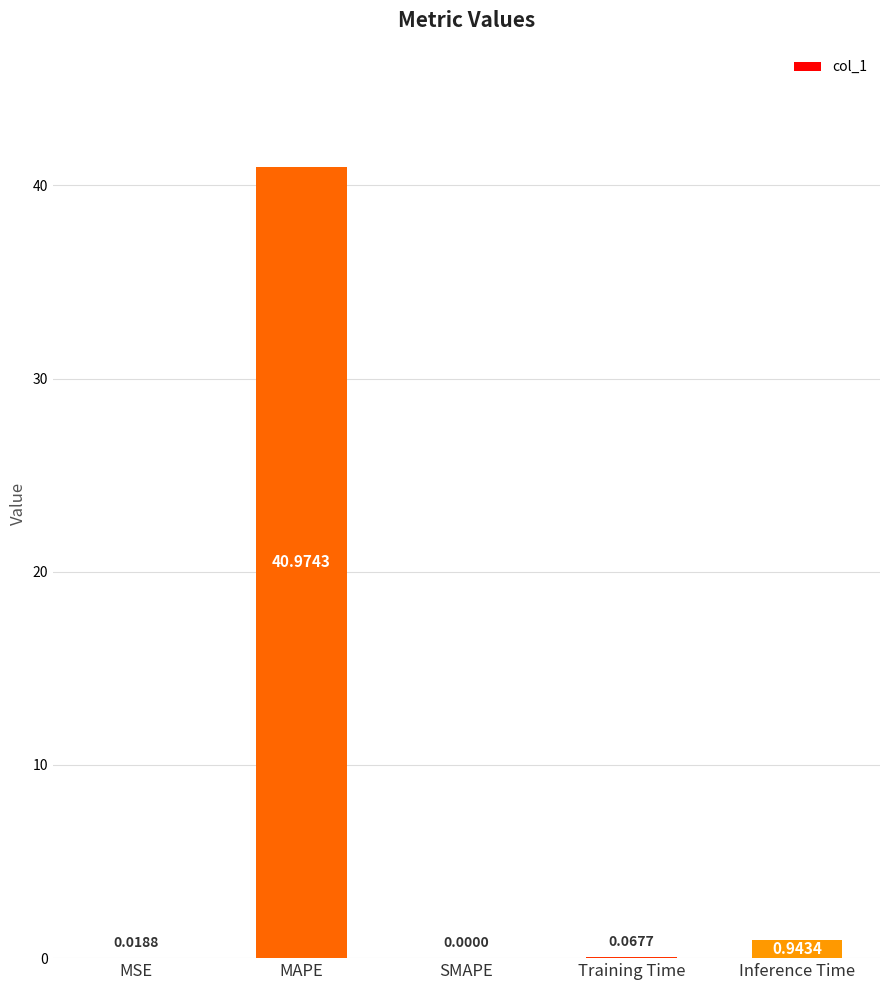

What is the change in value from SMAPE to Inference Time?

+0.9